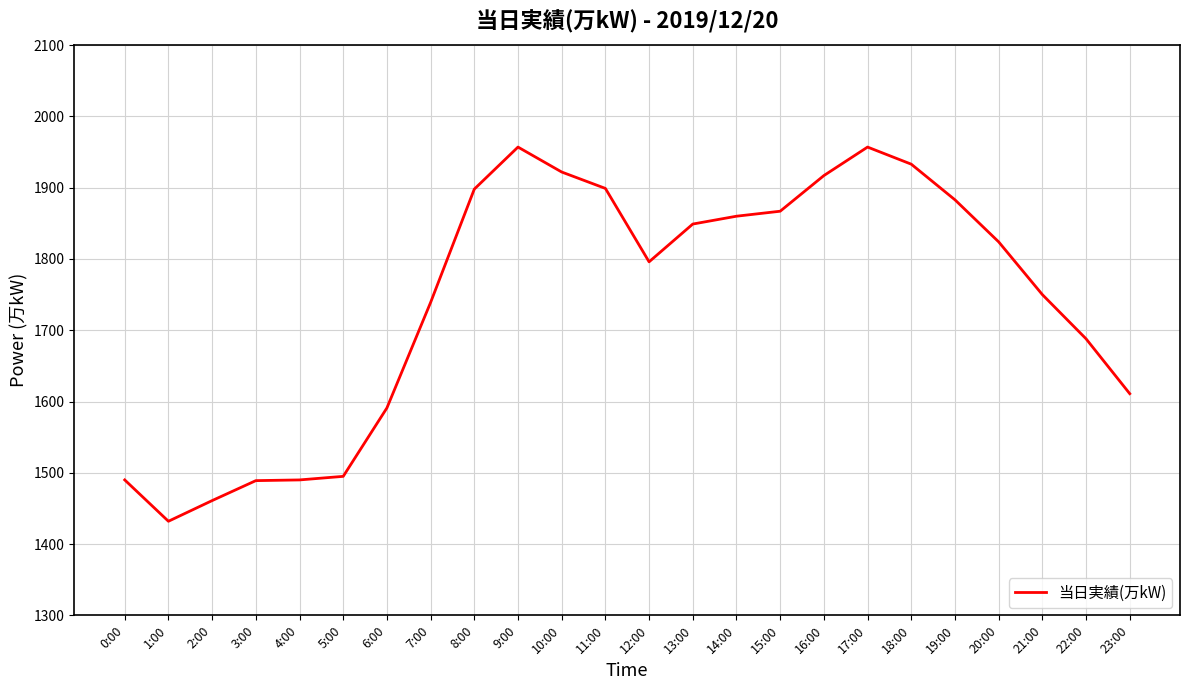

What is the average value?

1742